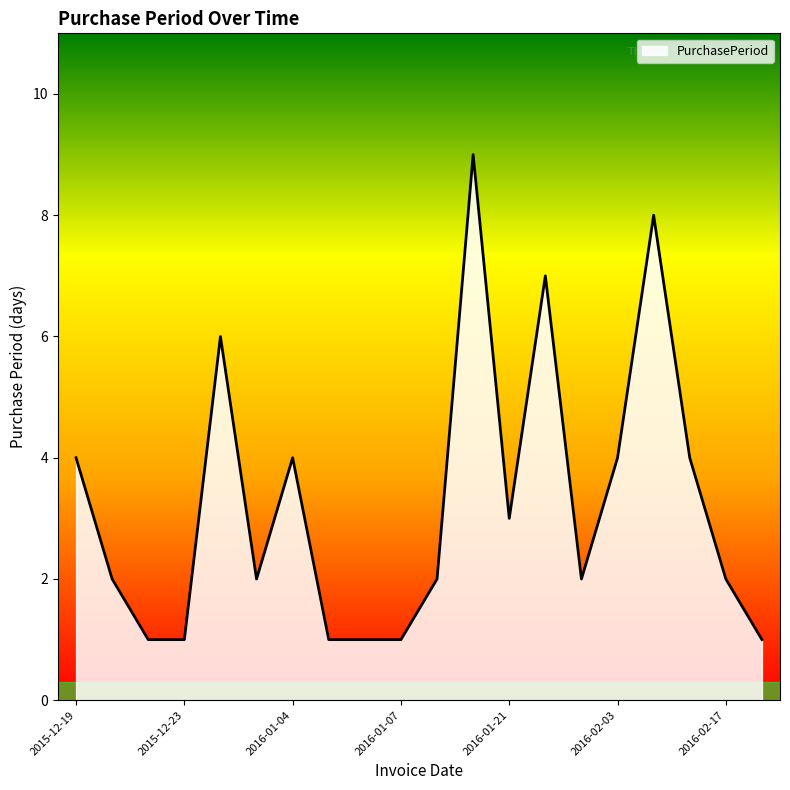

Does the chart have visible grid lines?

No